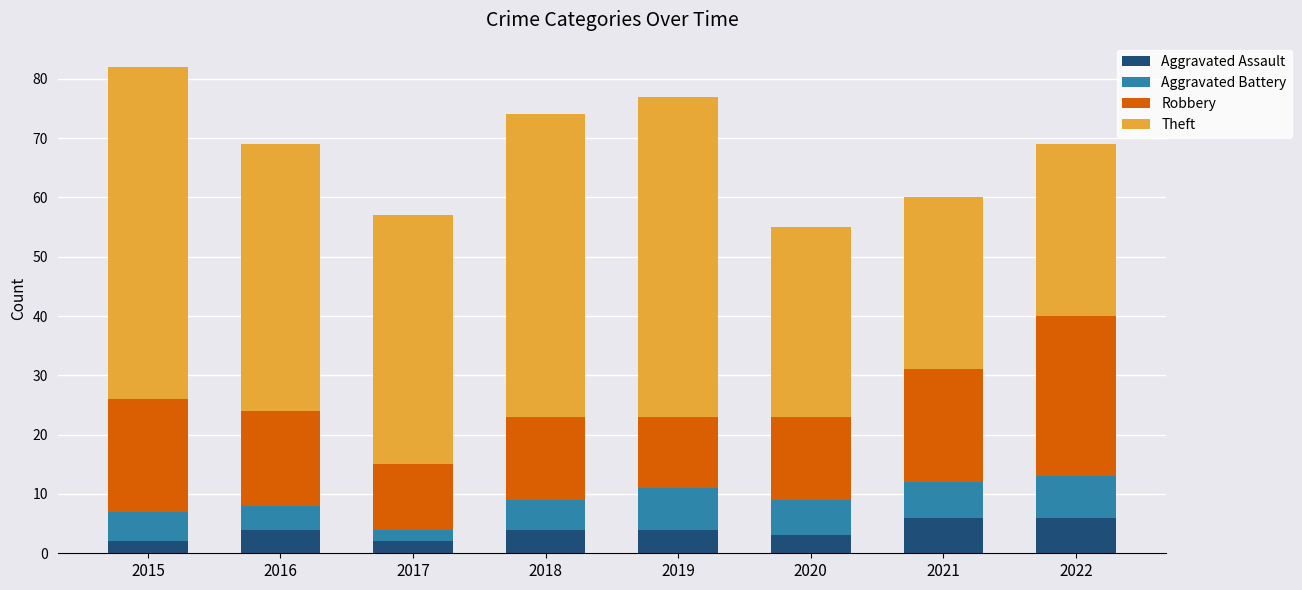

True or false: Aggravated Assault has a value of 2 at 2015.

True